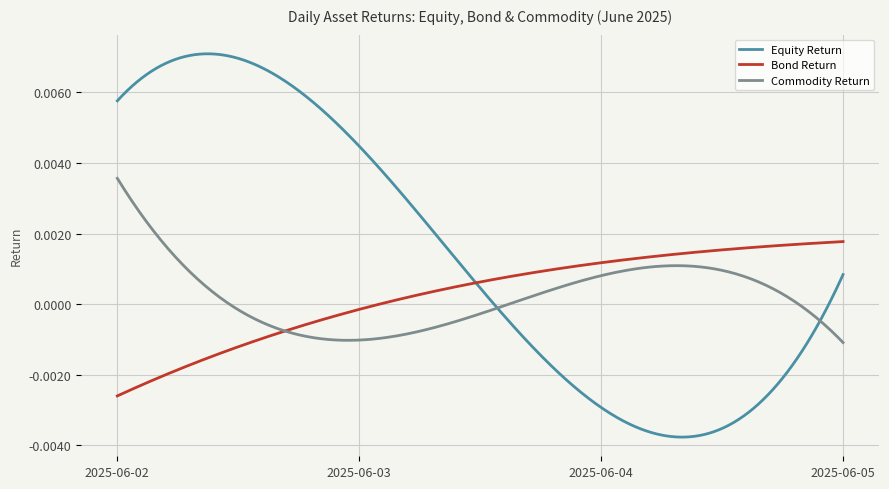

Which series has the widest spread of values?

Equity Return